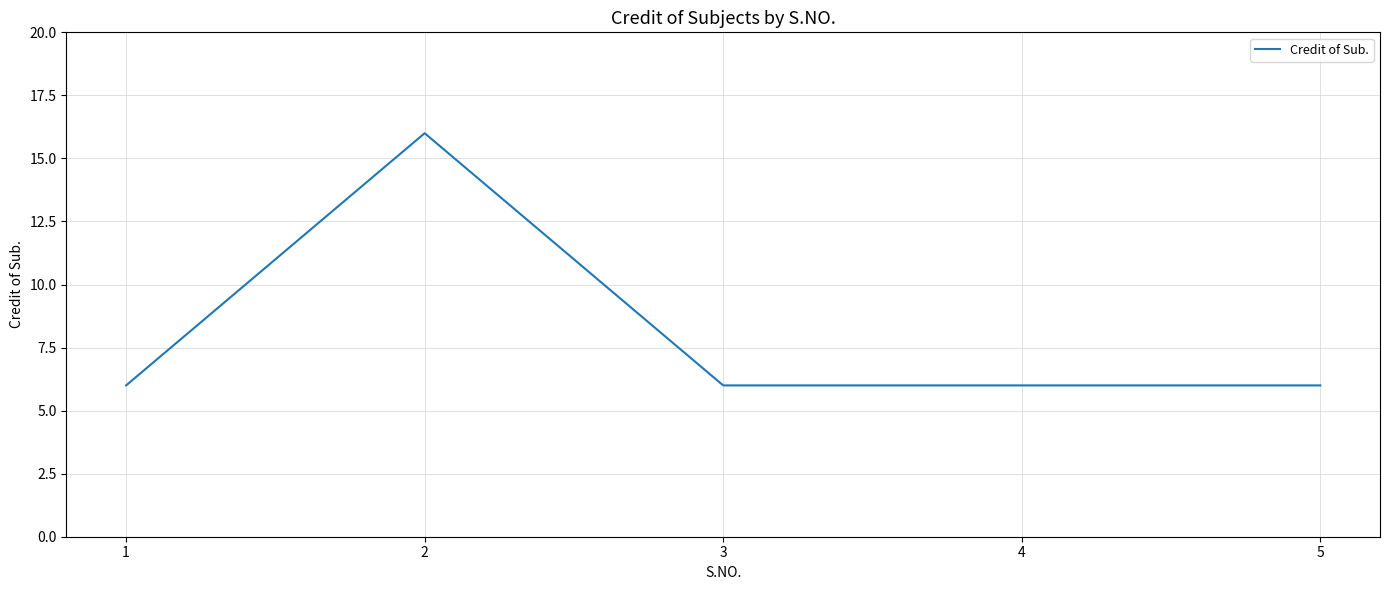

What is the ratio of the value at 4 to the value at 3?

1.0